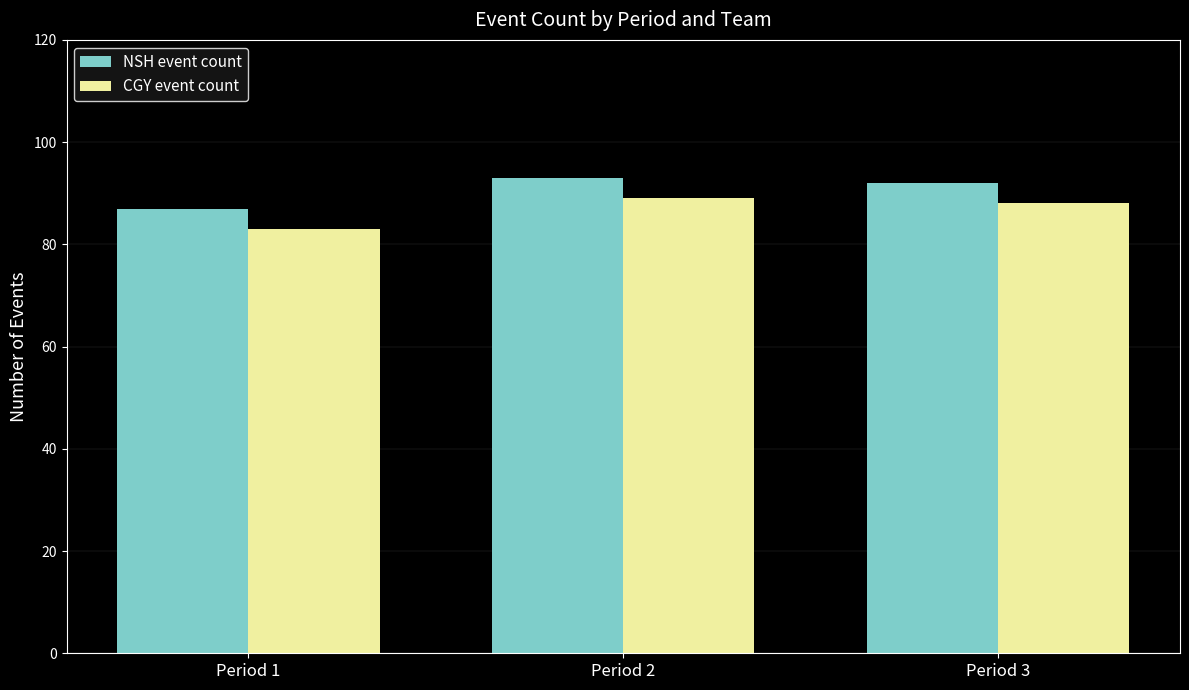

How many categories are shown in the chart?

3